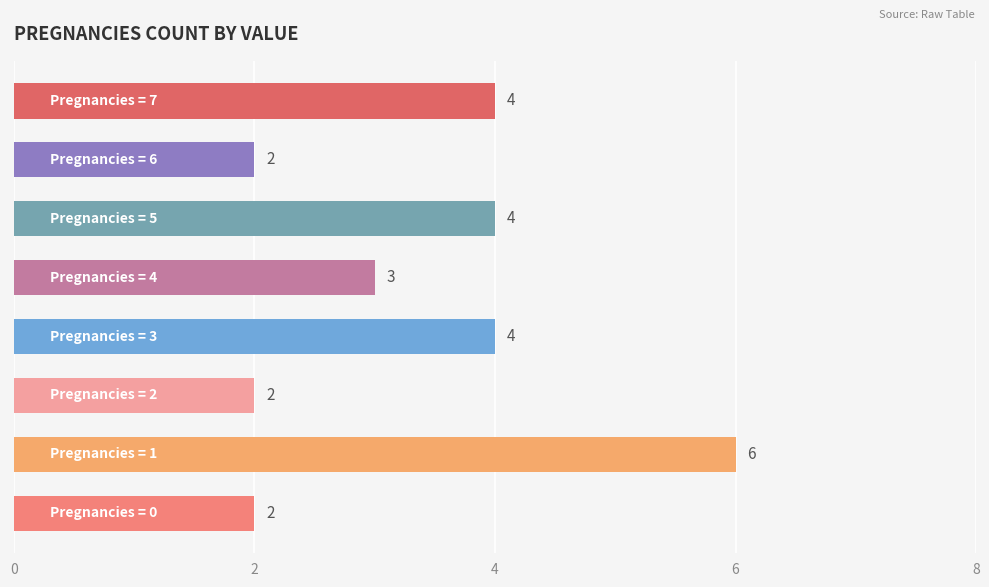

How many values are between 2 and 4?

7